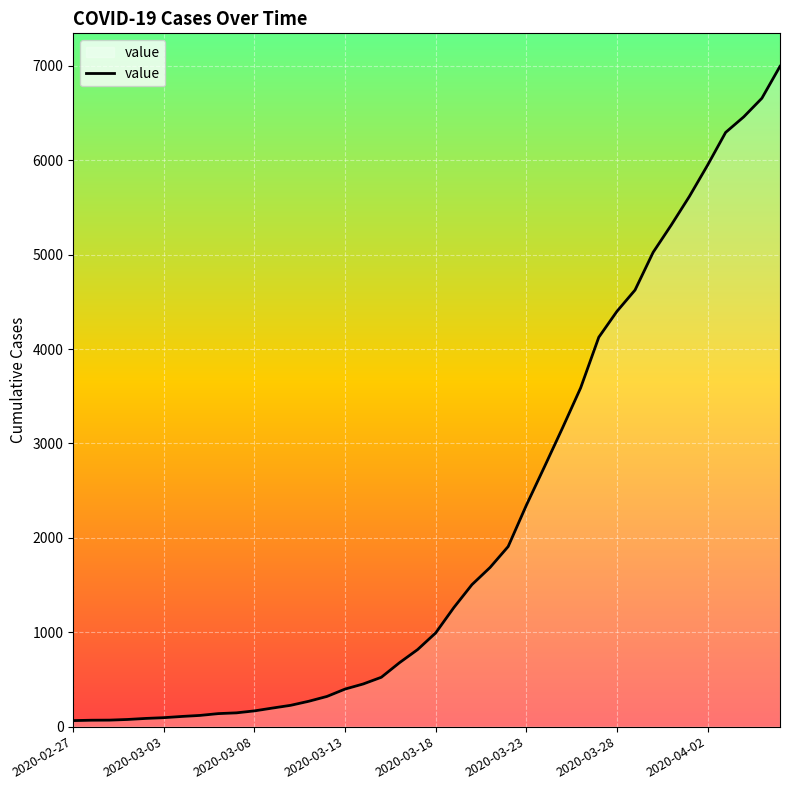

What is the maximum value shown in the chart?

6995